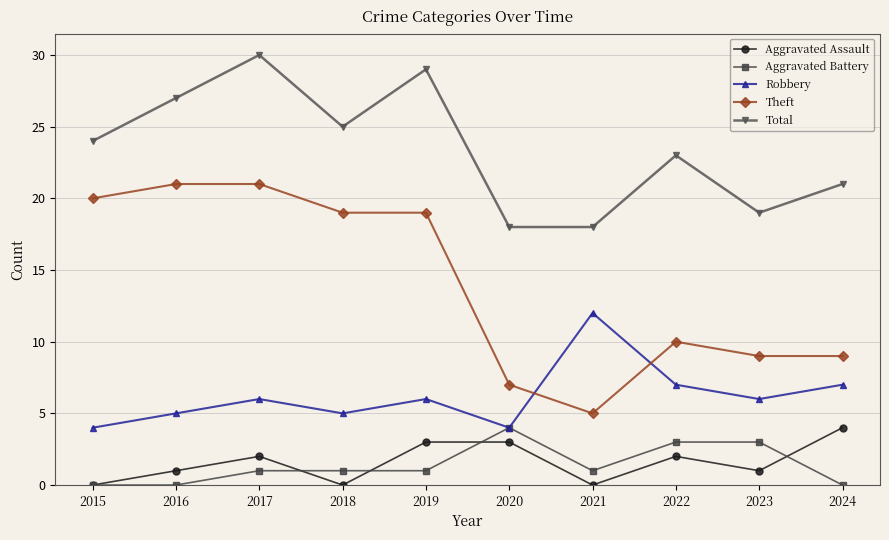

What is the value of the Robbery point at the 6th from the left?

4